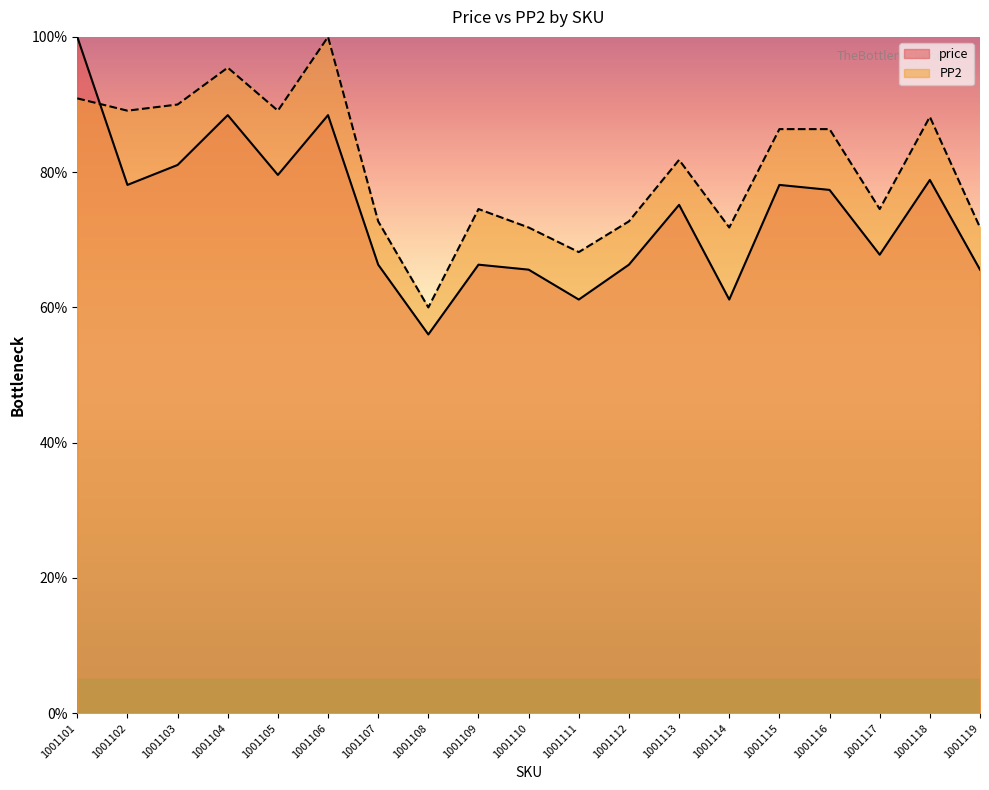

What is the difference between the maximum and minimum values in the price series?

44.0